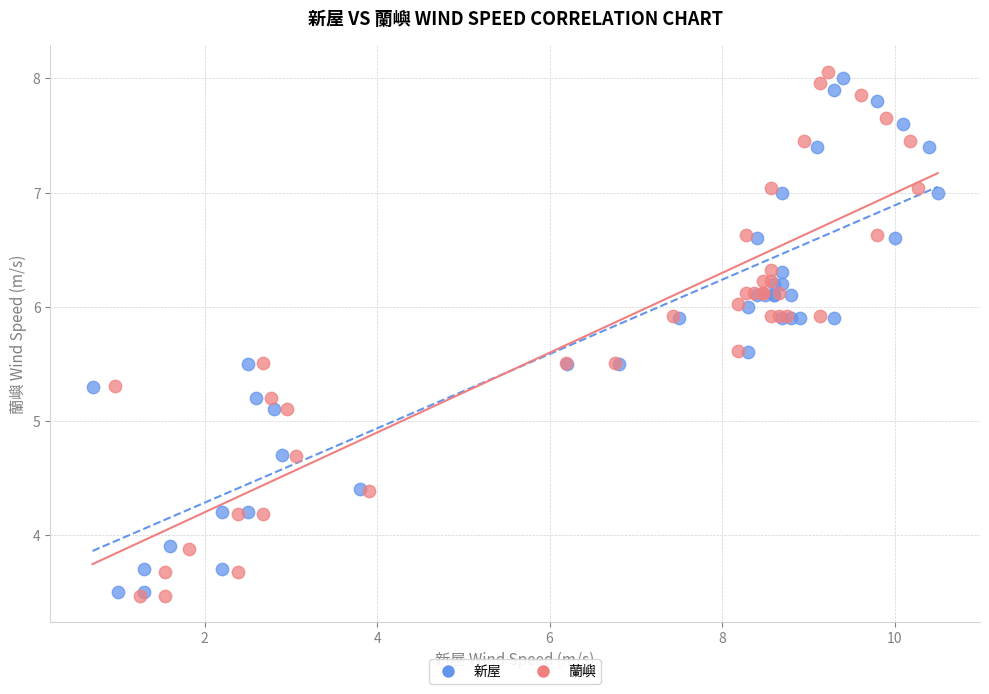

What are all the series names shown in the legend?

新屋, 蘭嶼